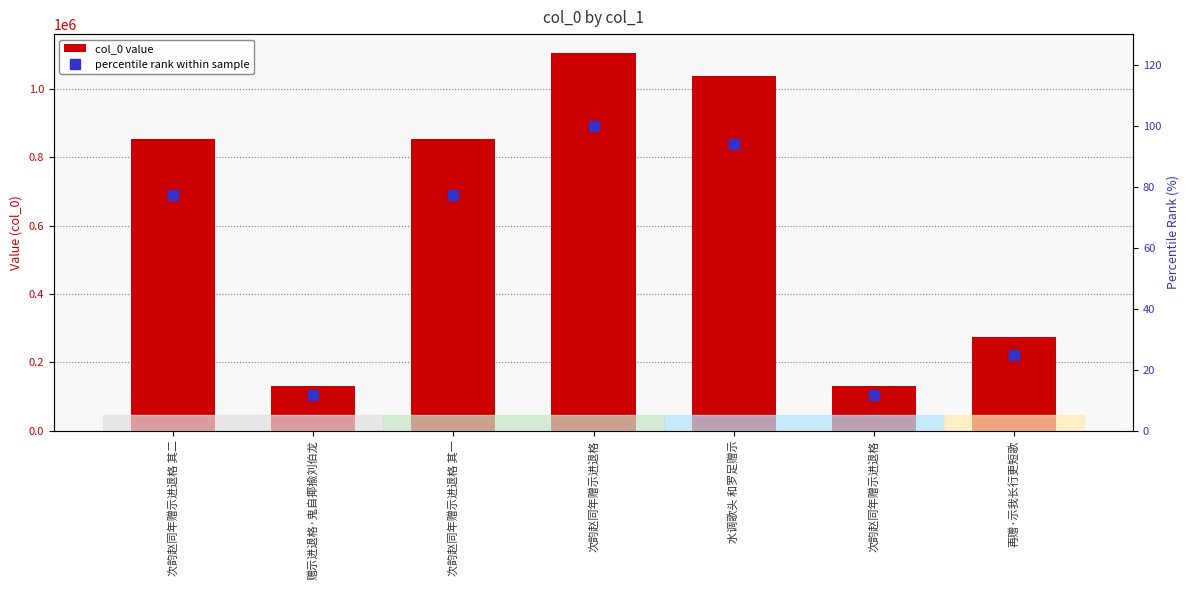

List the series in order of their peak value, lowest first.

percentile rank within sample, col_0 value